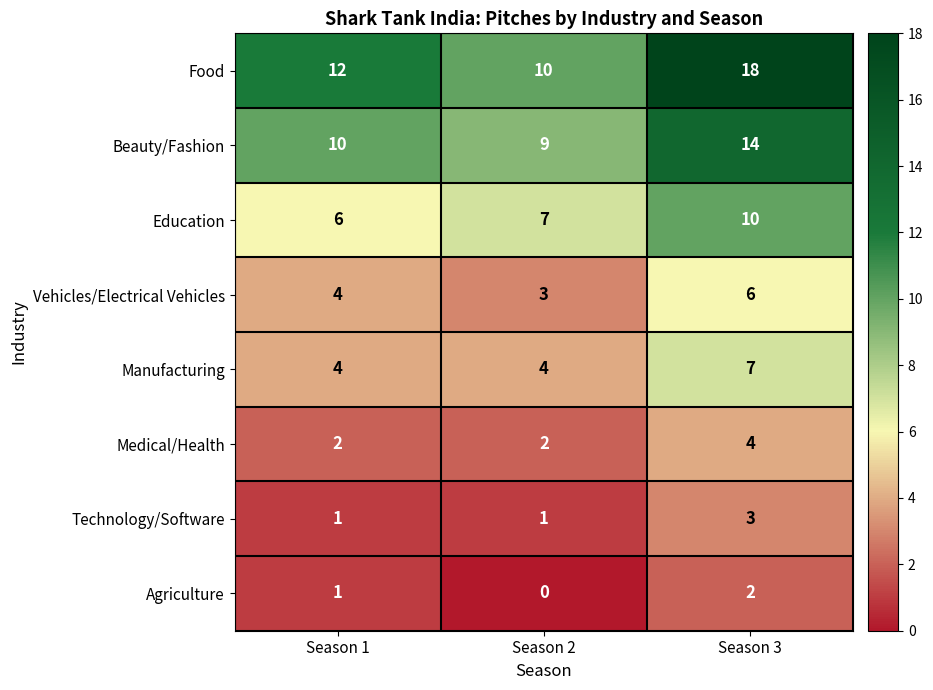

Which series has the largest total across all categories?

Food